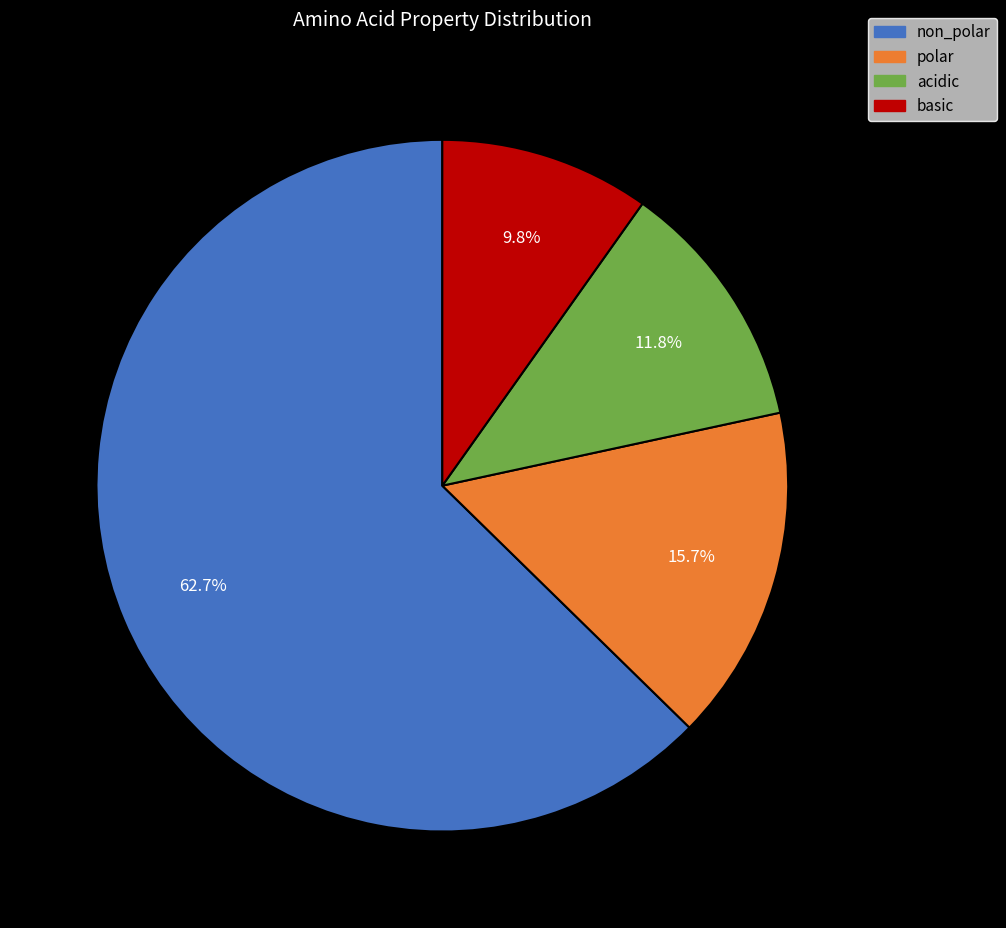

What portion of the pie excludes acidic?

88.2%